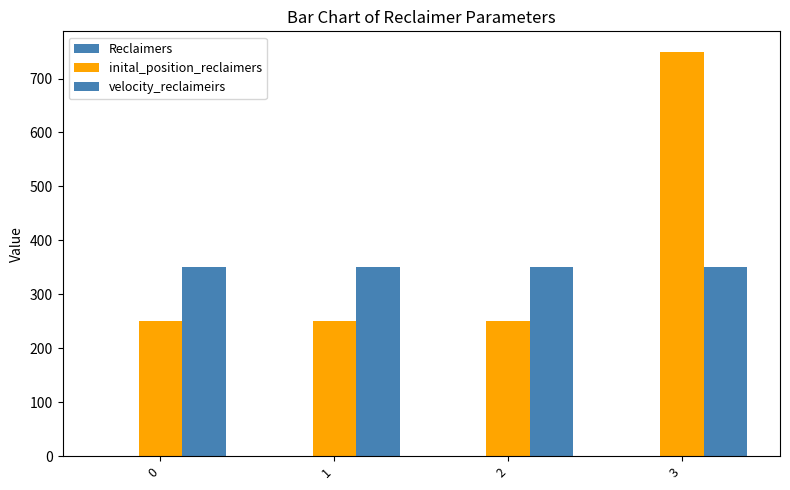

At which category does the chart reach its peak across all series?

3